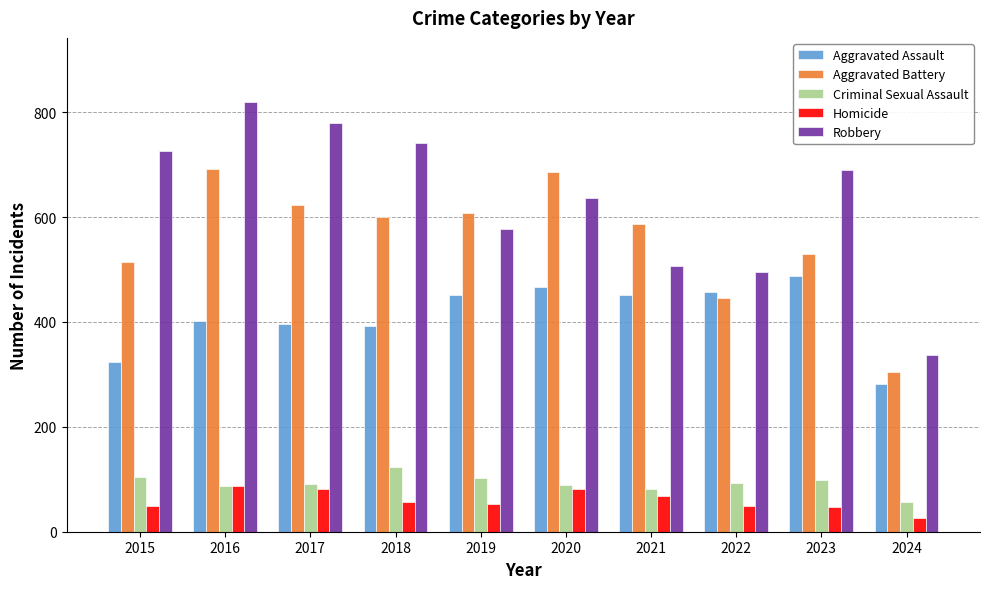

The Aggravated Battery series shows 106 at 2024. True or false?

False